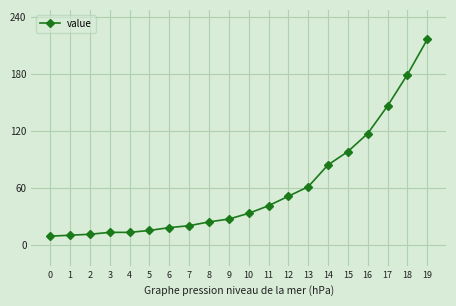

Does the chart display data point markers on the line(s)?

Yes